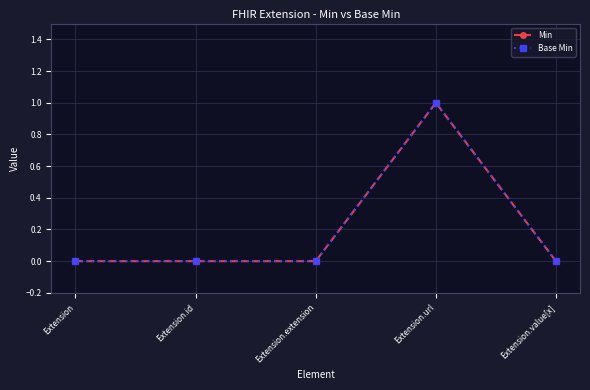

True or false: Min and Base Min cross at least once.

False